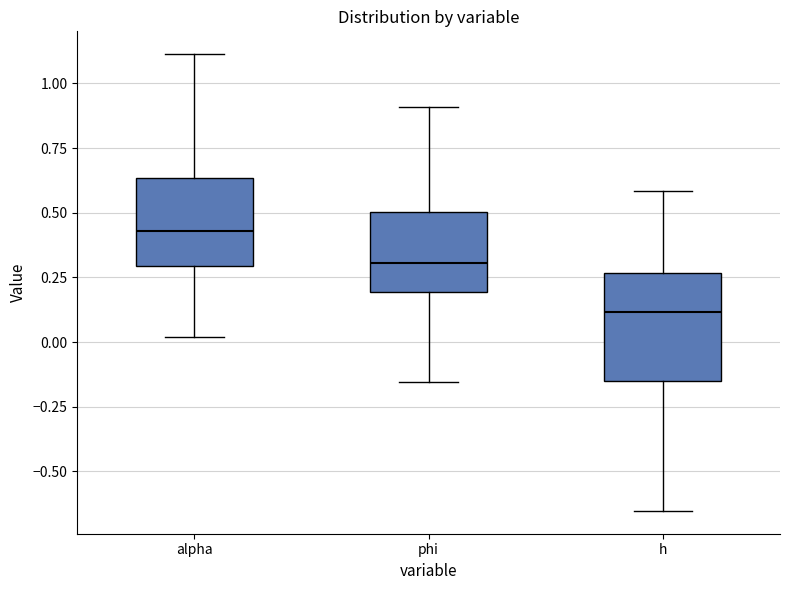

Reading left to right, transcribe this box plot: for each box, give where its median line is, the range the box spans, and where its two whiskers end, as read against the y-axis. The values are not printed on the chart, so give them approximately, as read against the axis.

alpha: median 0.45, box 0.30 to 0.65, whiskers 0.00 to 1.10
phi: median 0.30, box 0.20 to 0.50, whiskers -0.15 to 0.90
h: median 0.10, box -0.15 to 0.25, whiskers -0.65 to 0.60